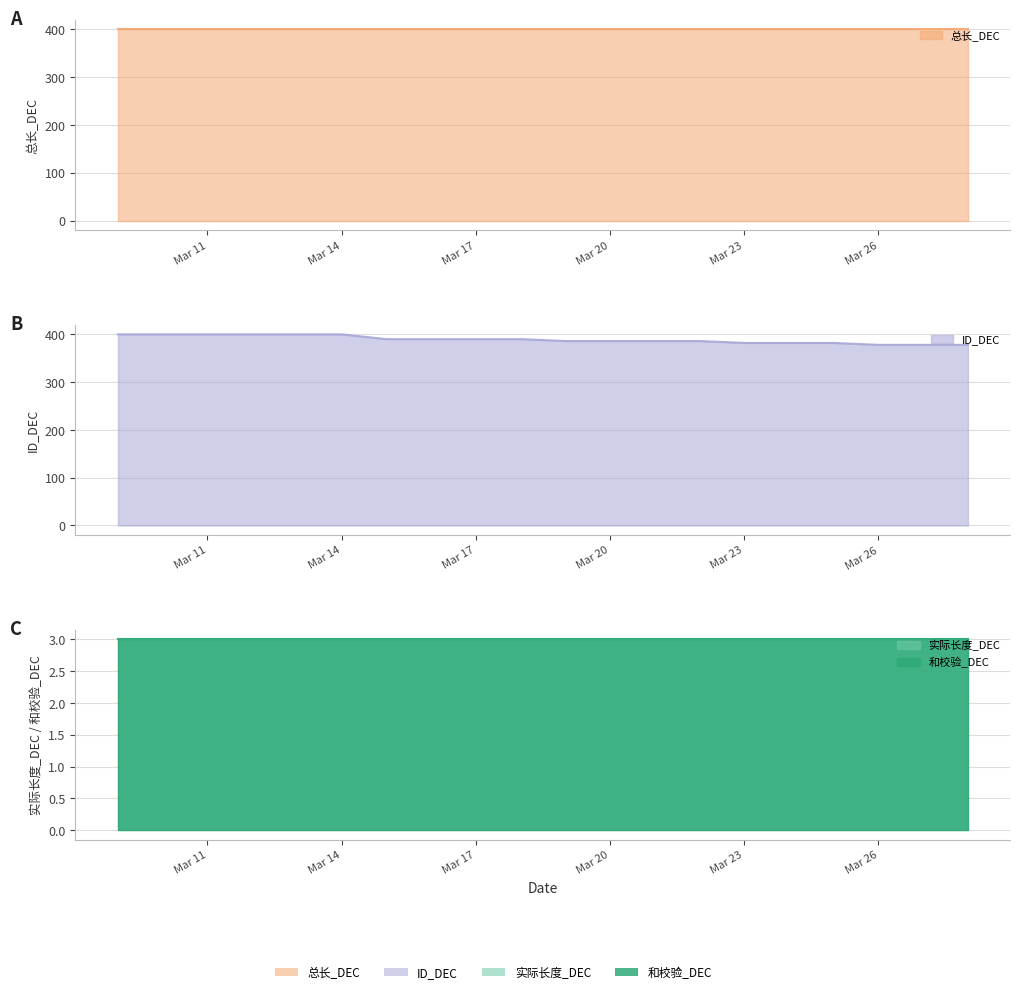

Rank the series at 2025-03-15 from lowest to highest value.

实际长度_DEC, 和校验_DEC, ID_DEC, 总长_DEC